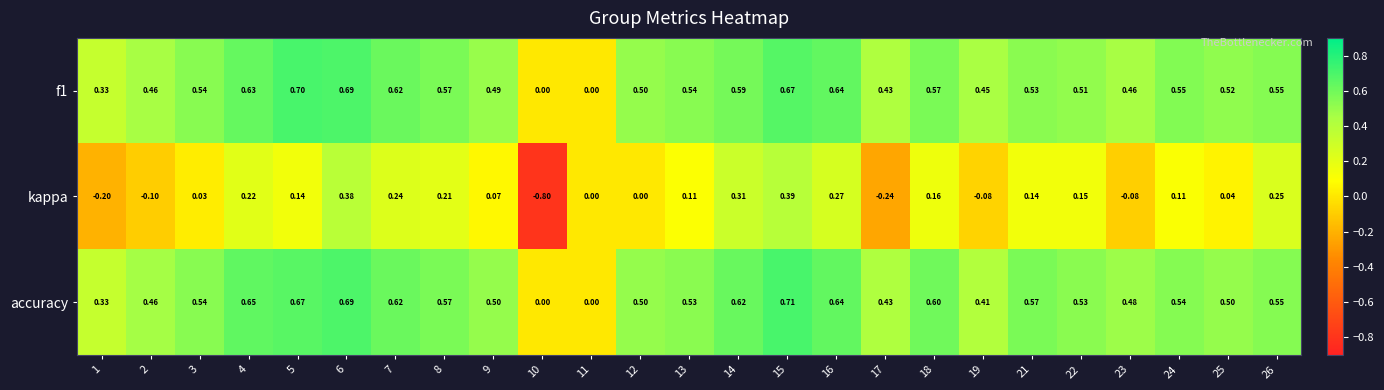

What is the greatest value displayed?

0.7